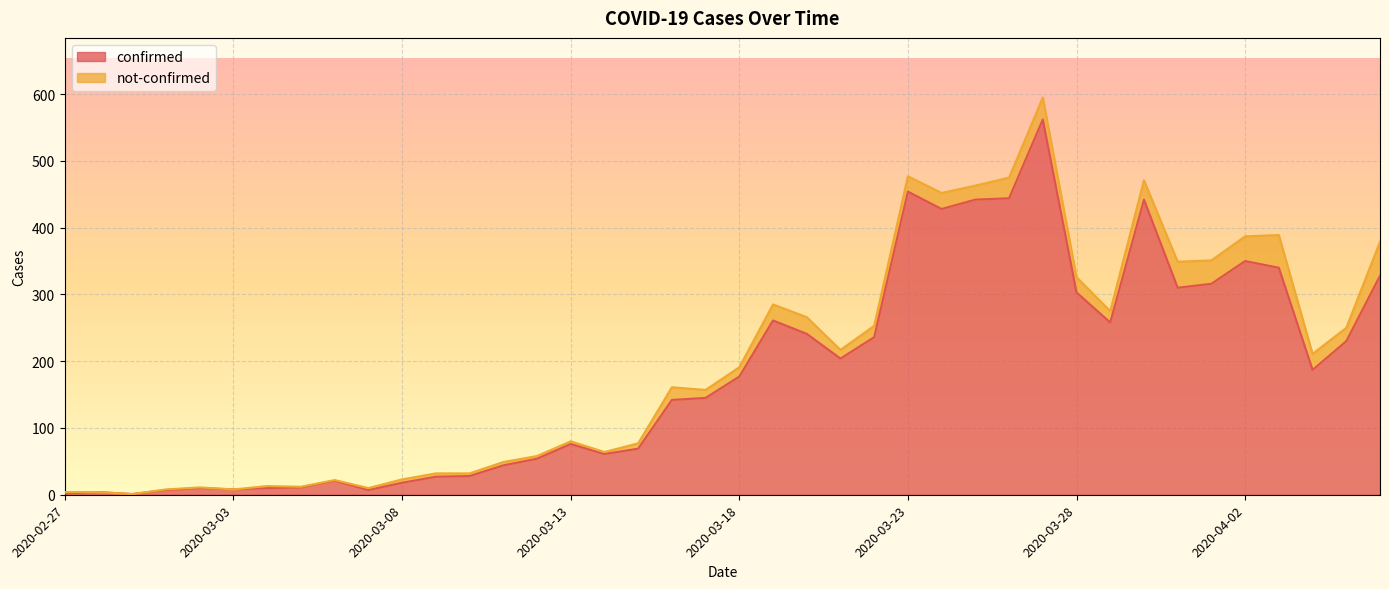

What is the maximum value shown in the chart?

562